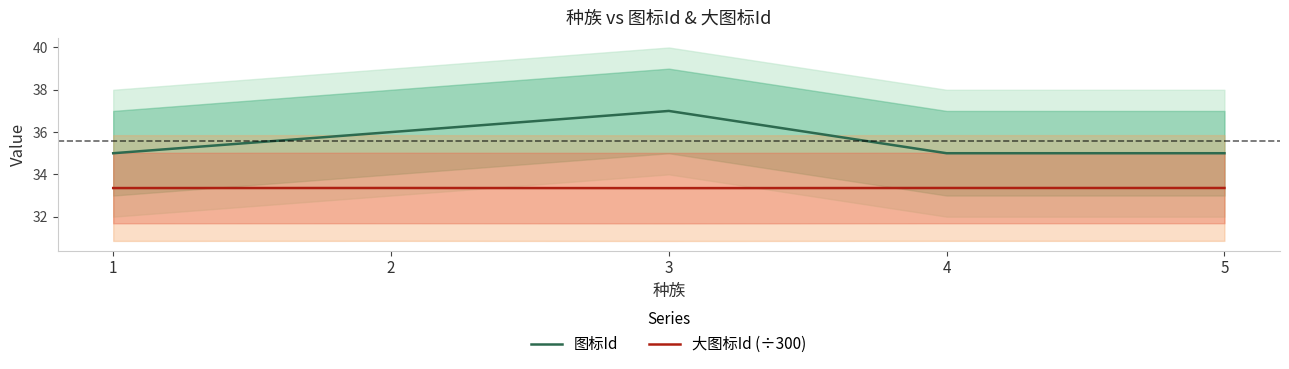

What is the difference between the maximum and minimum values in the 图标Id series?

2.0